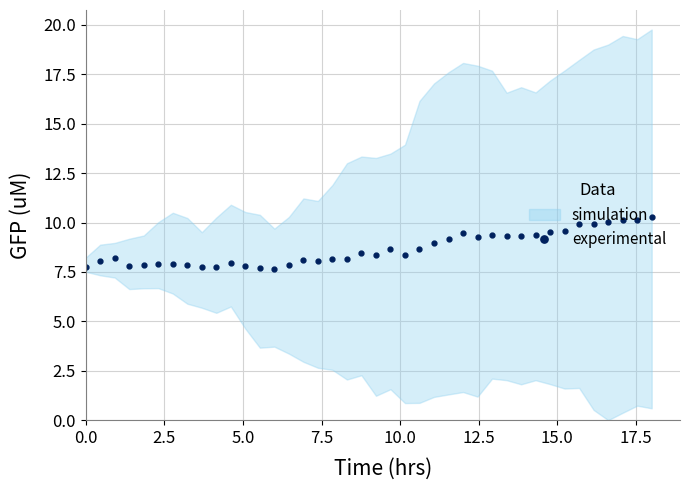

How many lines are shown in the chart?

1